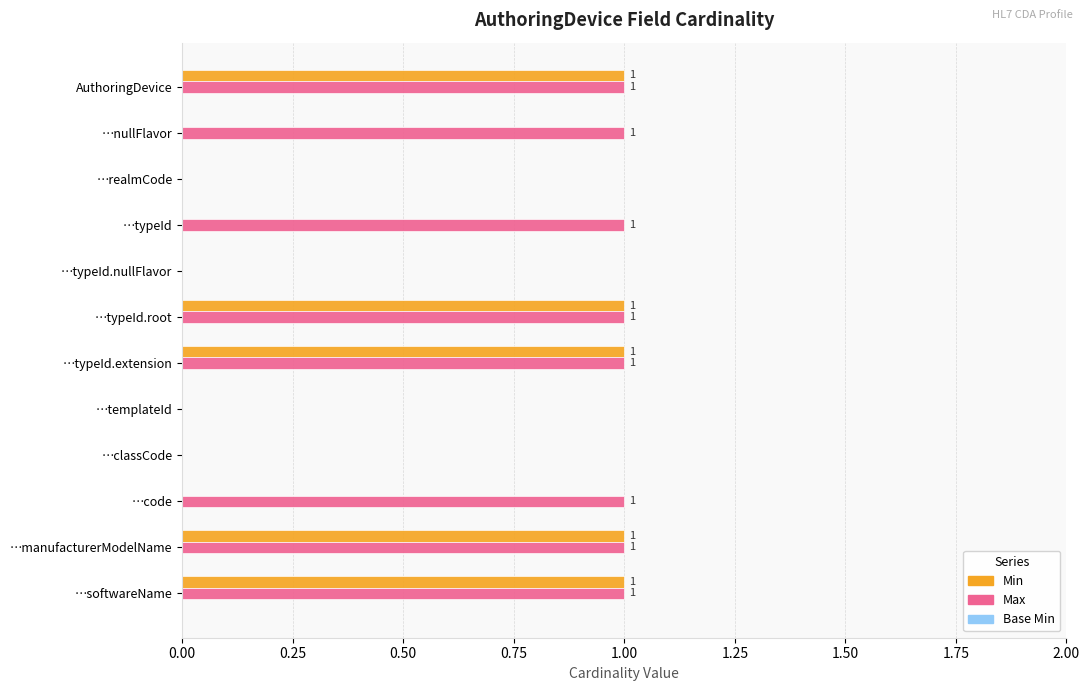

Is the value of Min at …nullFlavor greater than the value of Max at …manufacturerModelName?

No